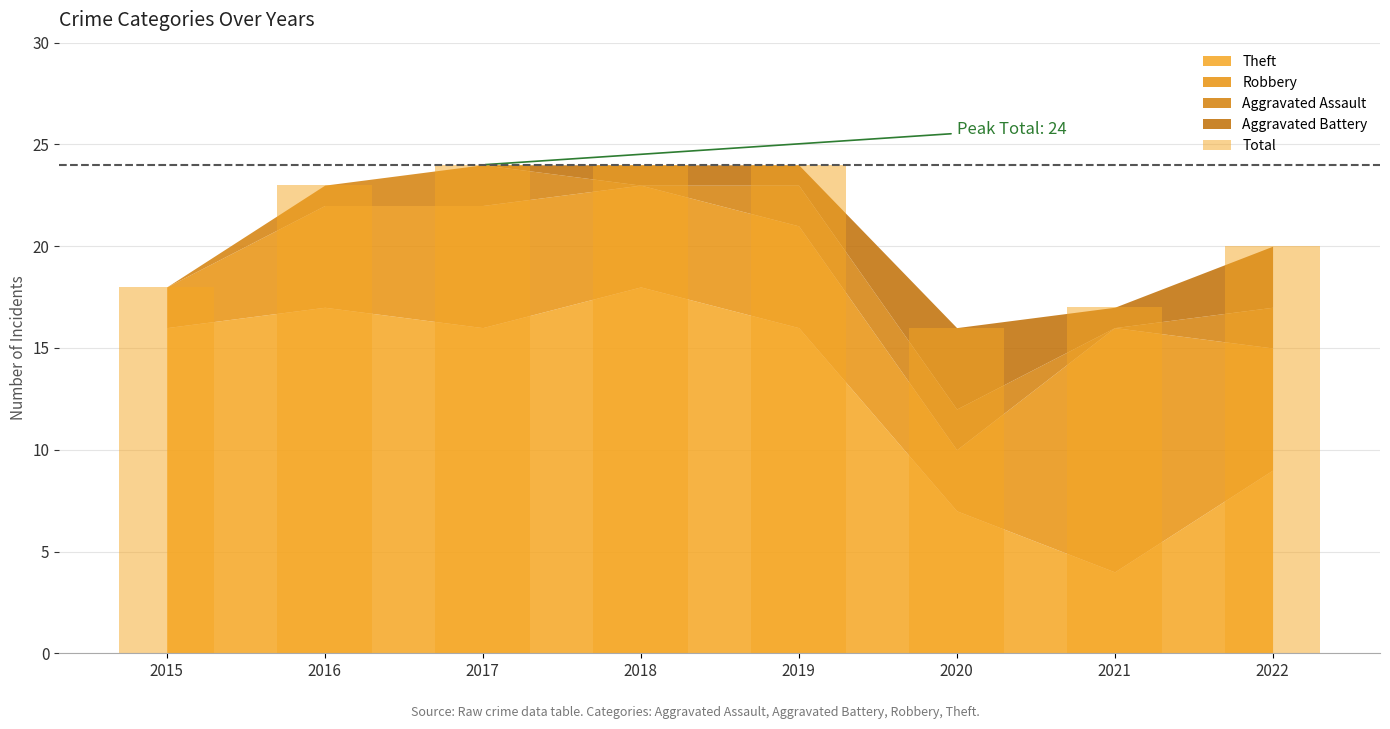

Reading left to right, transcribe all the data shown in this chart.

18	23	24	24	24	16	17	20